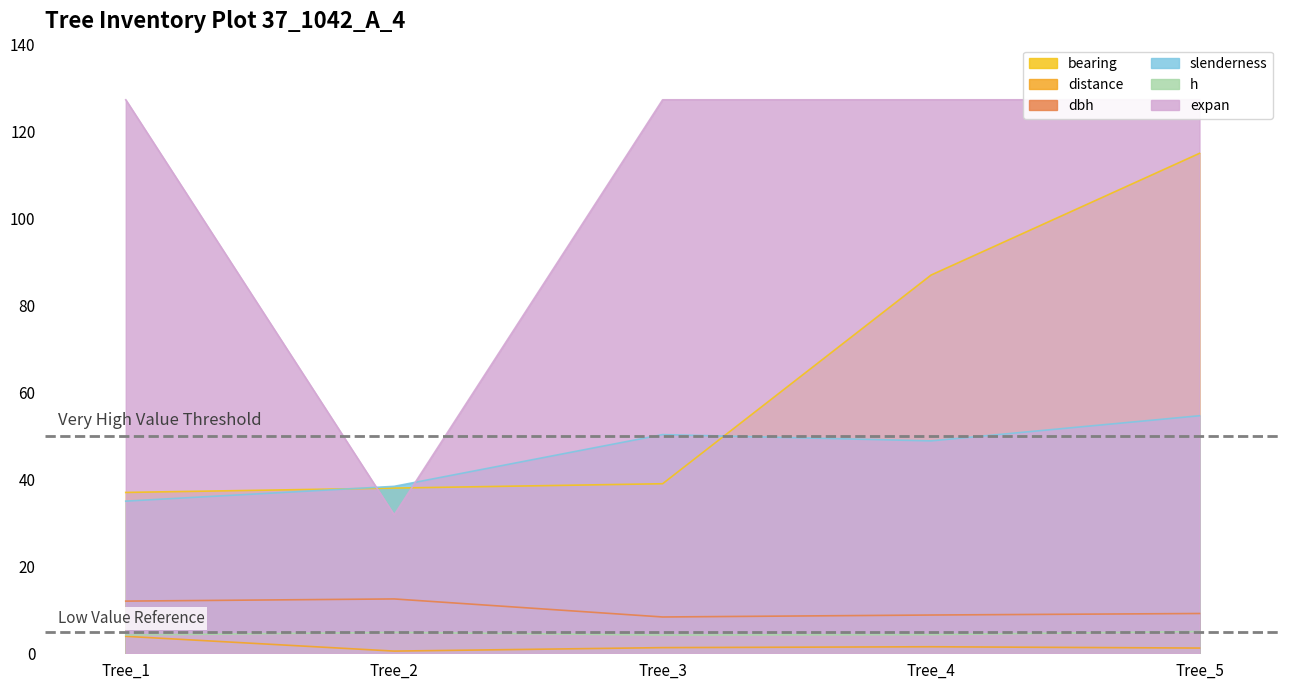

Which series has the widest spread of values?

expan